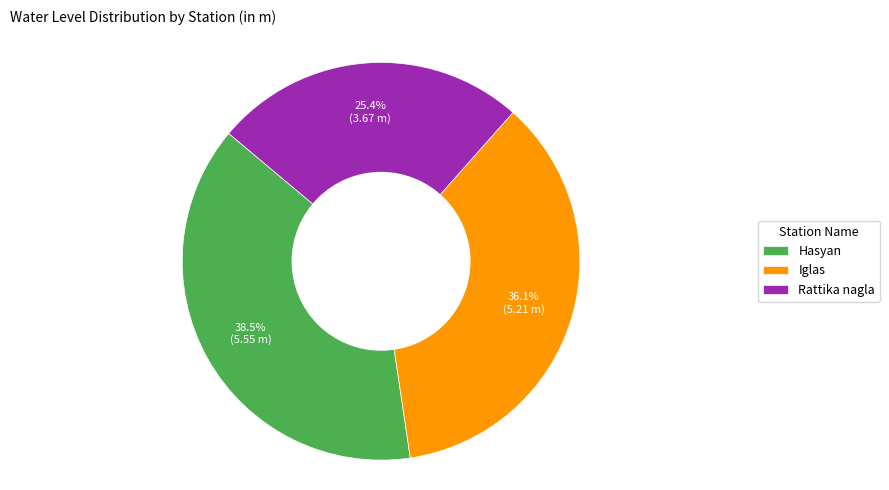

Does any single category account for the majority?

No